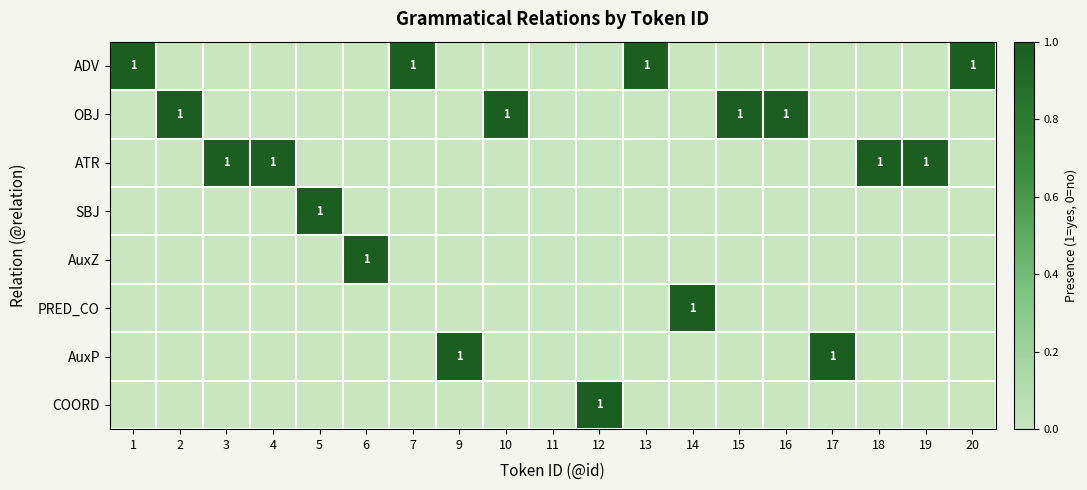

The value of OBJ at 15 is 2. True or false?

False